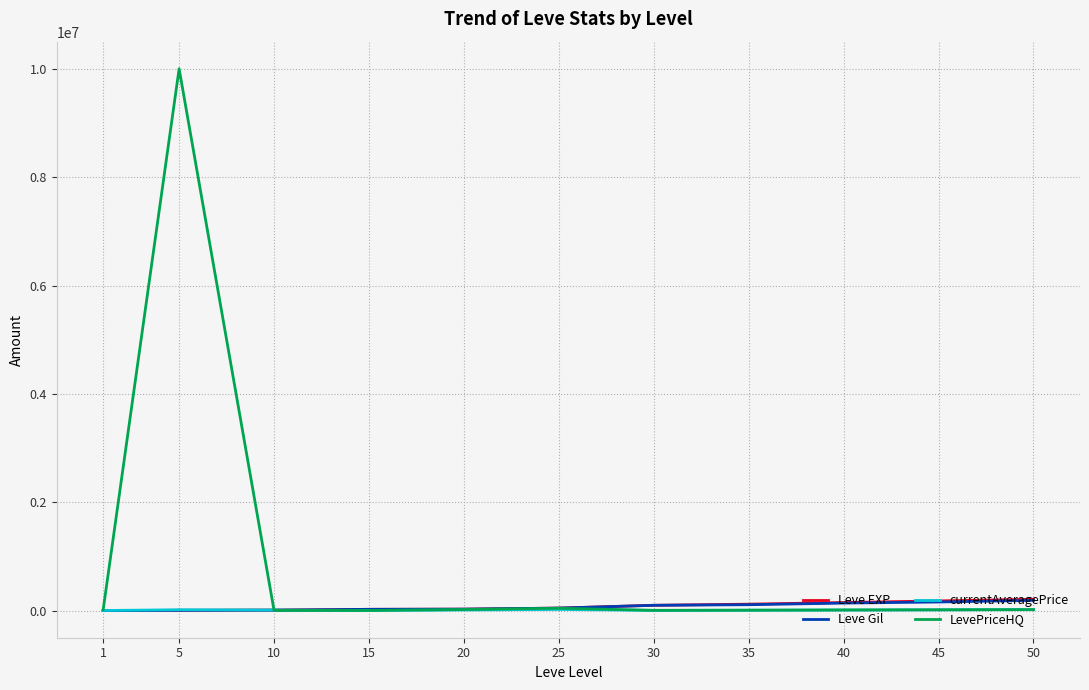

What is the average value of the Leve Gil series?

74175